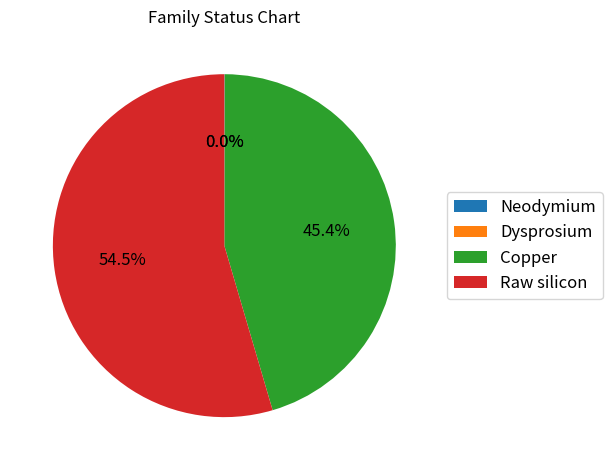

Is there any slice that represents more than half of the pie?

Yes